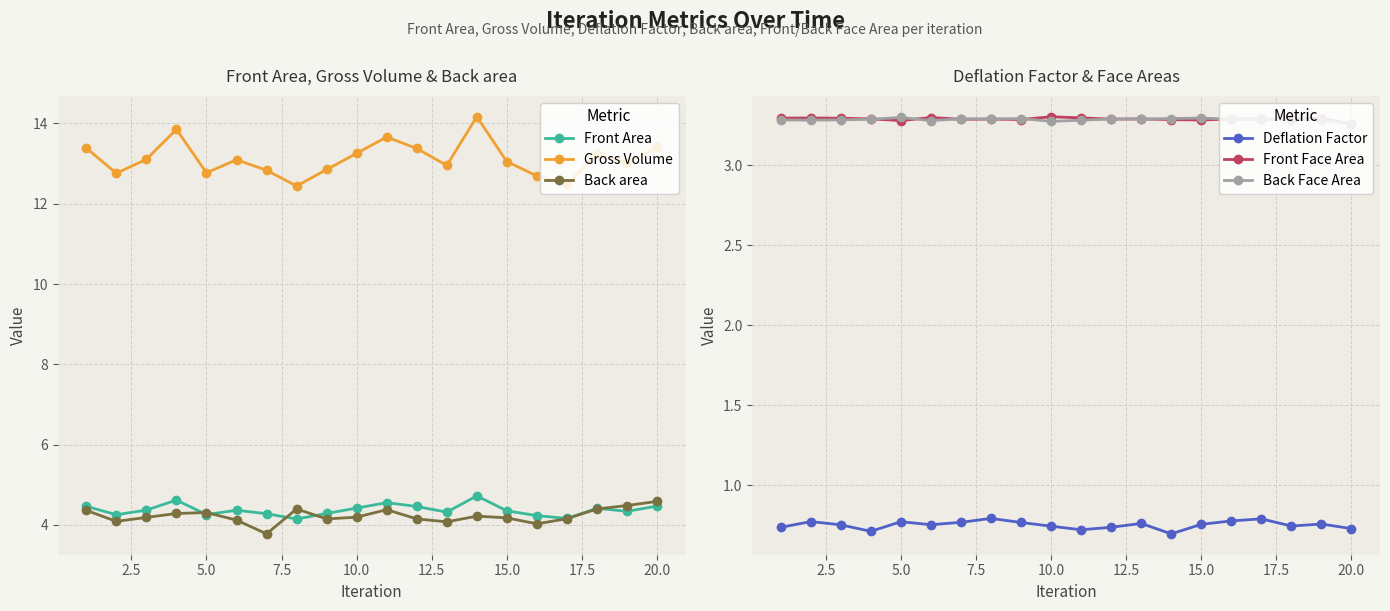

Which series has the largest range (max minus min)?

Gross Volume